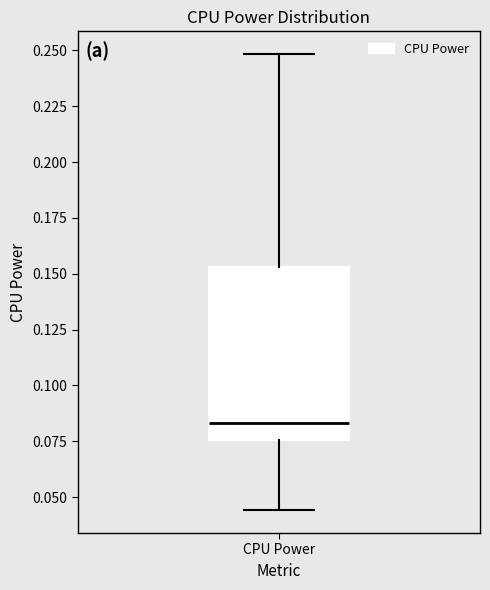

Where does the median line of the box for CPU Power sit on the y-axis? The values are not printed on the chart, so give them approximately, as read against the axis.

0.085